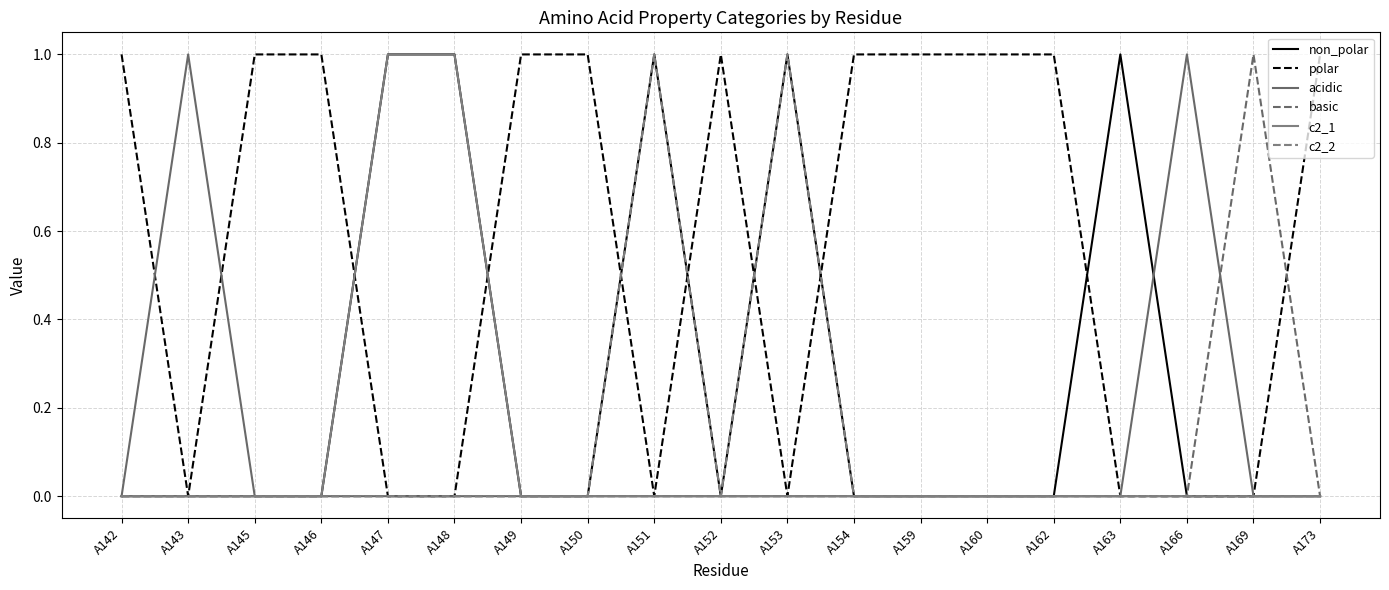

List the series in order of their peak value, highest first.

non_polar, polar, acidic, basic, c2_1, c2_2